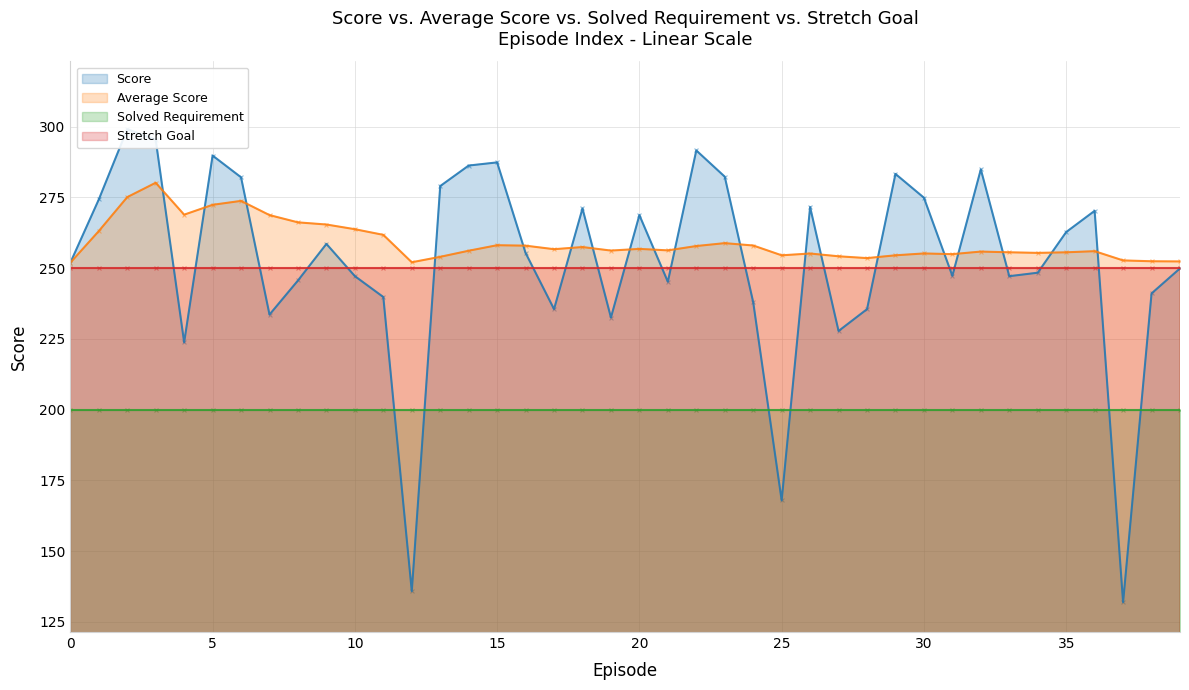

Which series has the widest spread of Y values?

Score